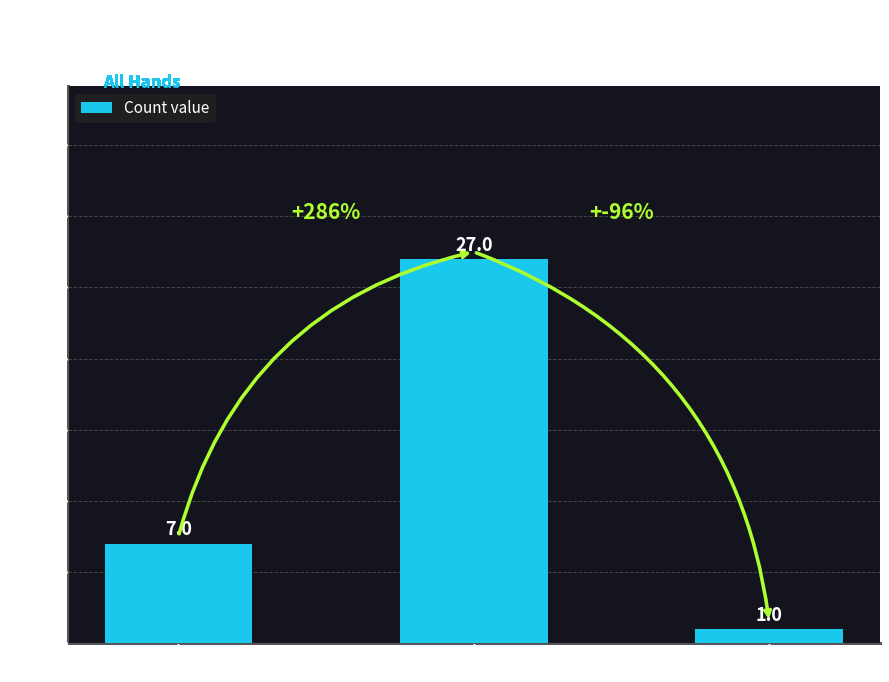

How many values are between 1 and 27?

3